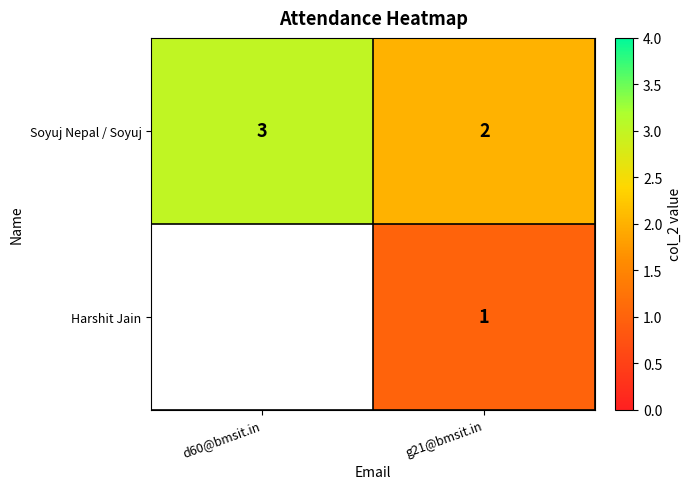

What is the total value across all series at d60@bmsit.in?

3